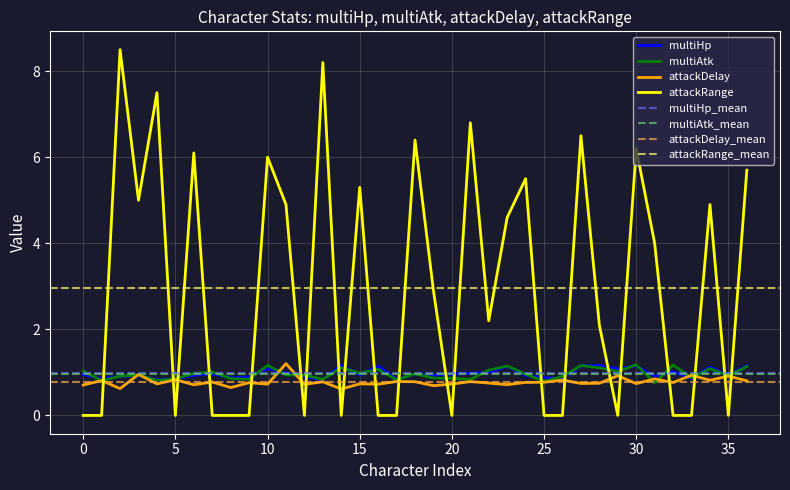

What is the approximate value of multiAtk at 30?

1.2